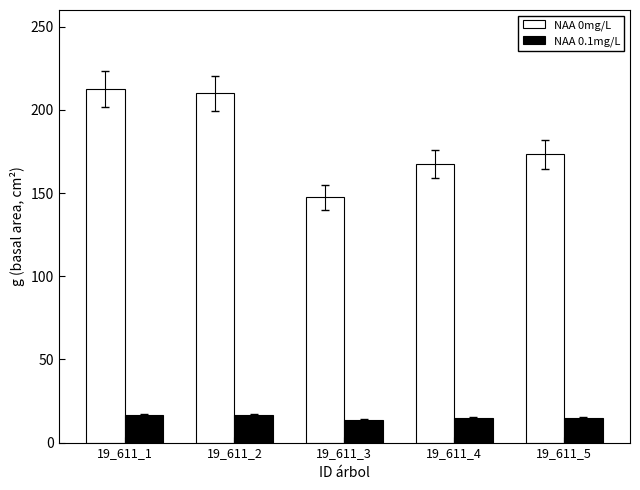

What is the sum of all NAA 0.1mg/L values?

76.0